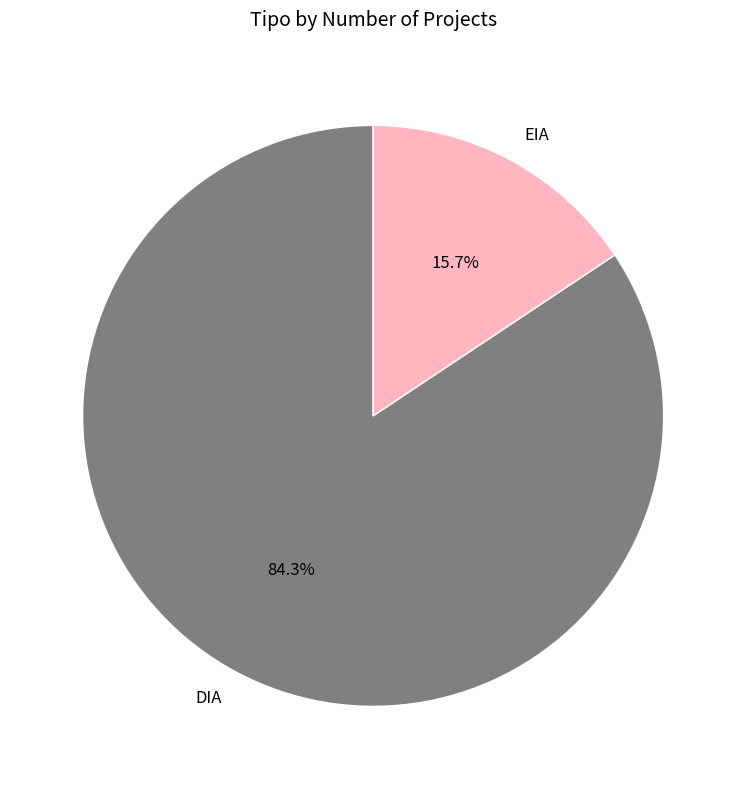

Approximately how many times larger is the value at DIA compared to EIA?

5.4